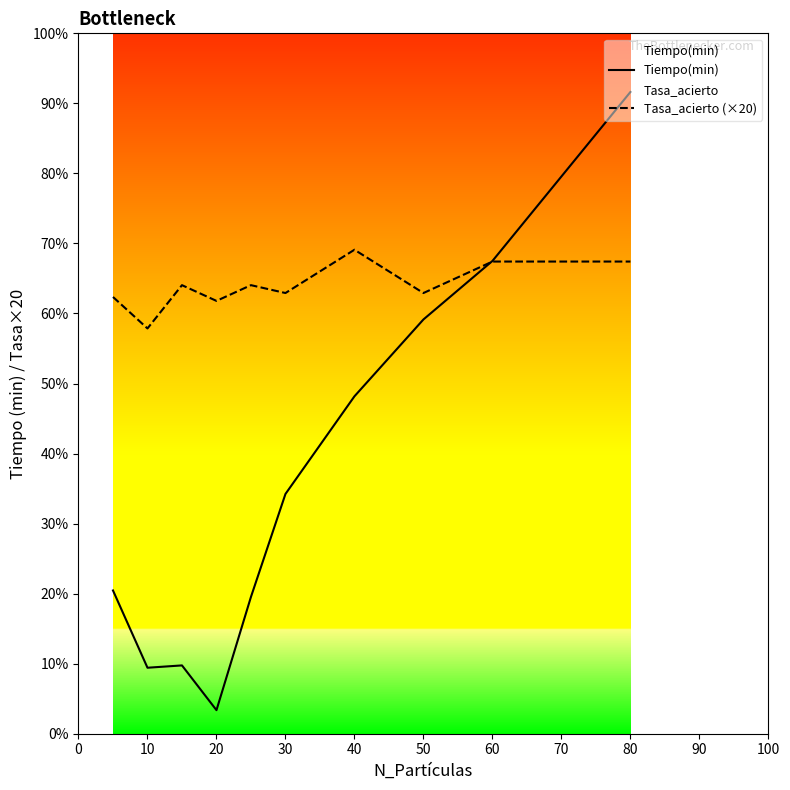

Which series has the widest spread of values?

Tiempo(min)